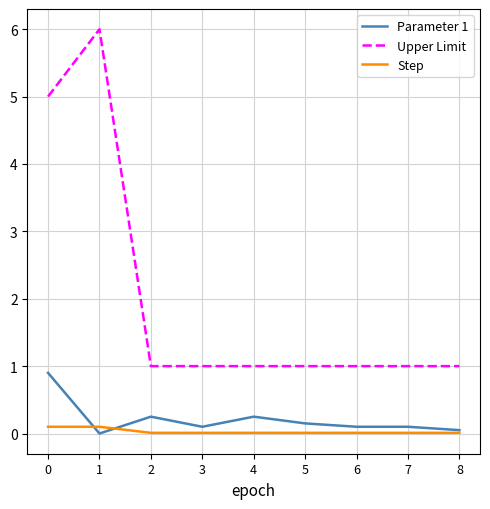

How many lines are shown in the chart?

3